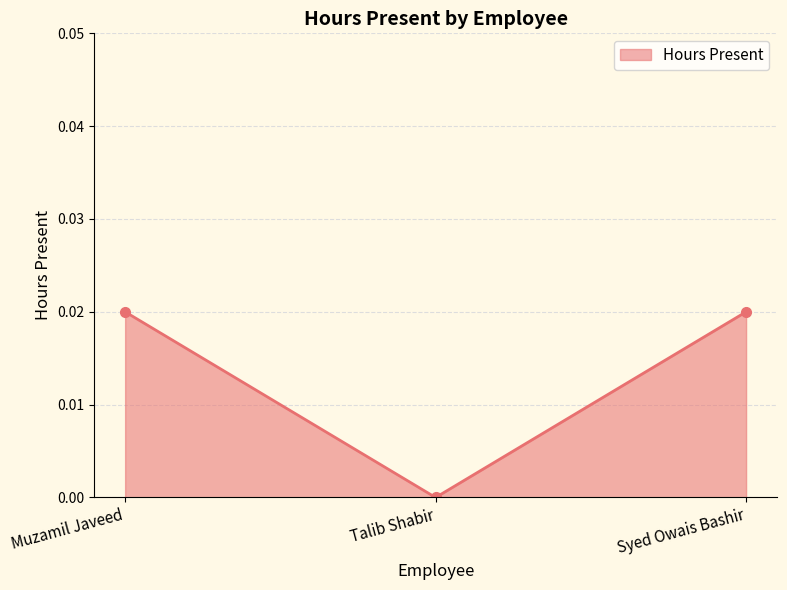

What is the label of the 1st point from the left?

Muzamil Javeed